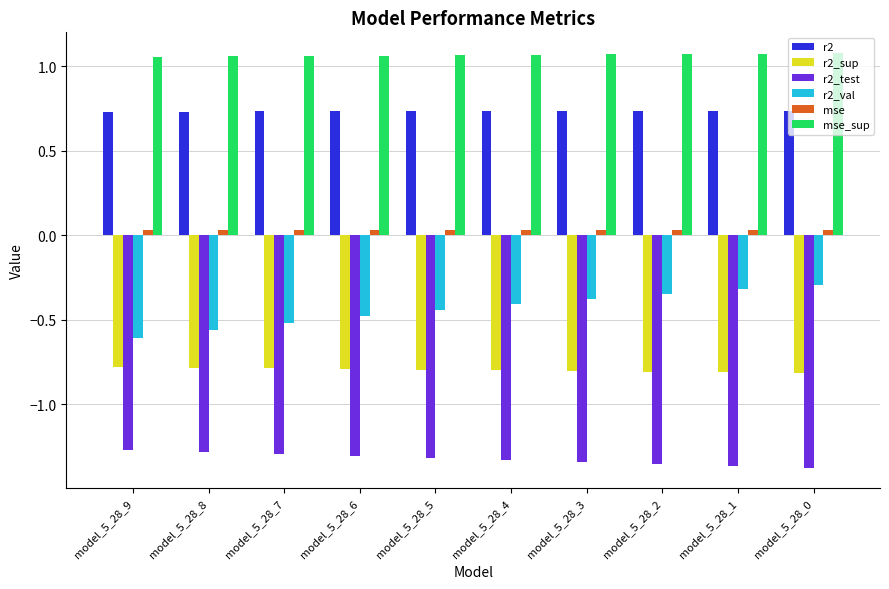

Rank the series by their maximum value, from highest to lowest.

mse_sup, r2, mse, r2_val, r2_sup, r2_test